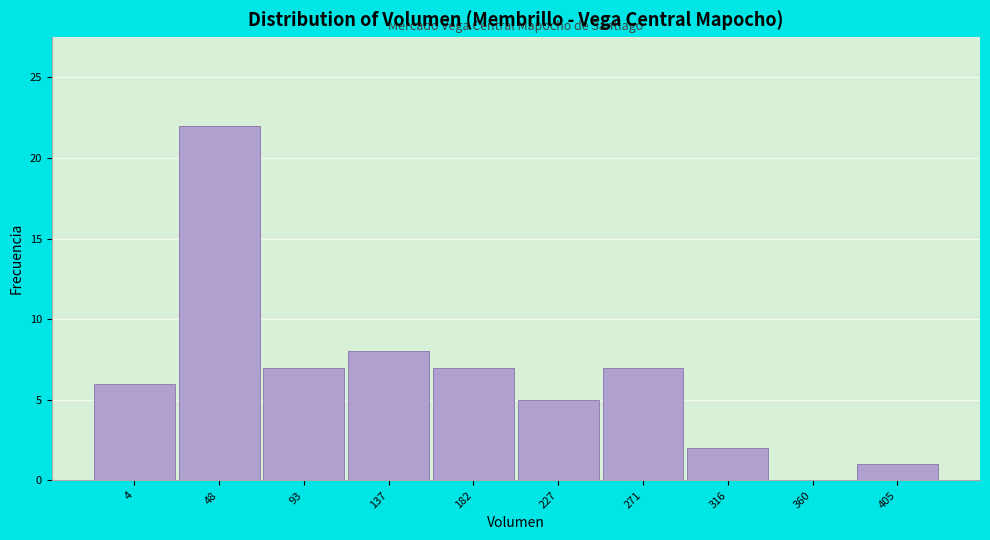

Reading right to left, list all the values displayed in this chart.

405=1	360=0	316=2	271=7	227=5	182=7	137=8	93=7	48=22	4=6